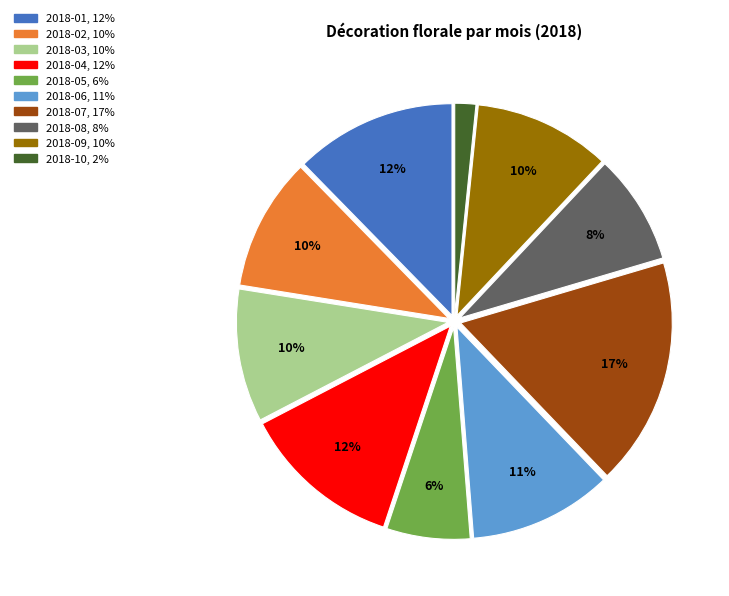

To the nearest percent, what is the average slice percentage?

10%